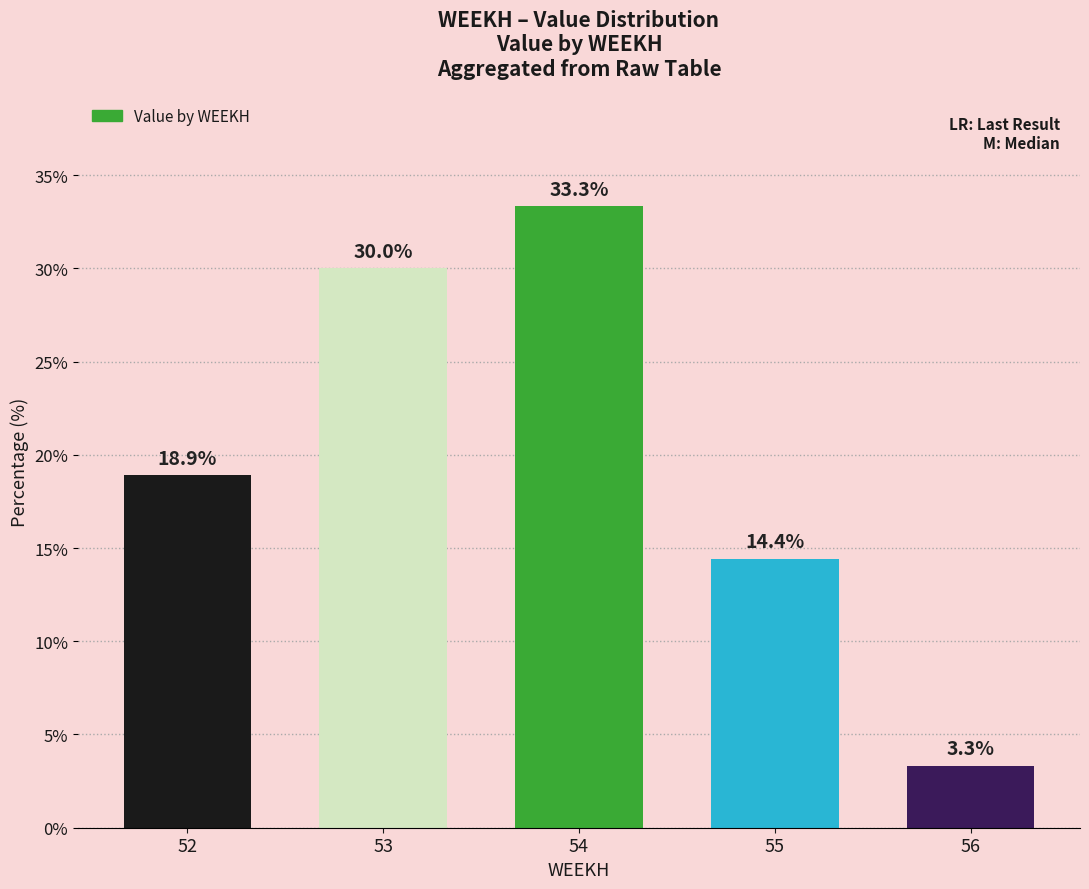

At which category does the chart reach its peak across all series?

54